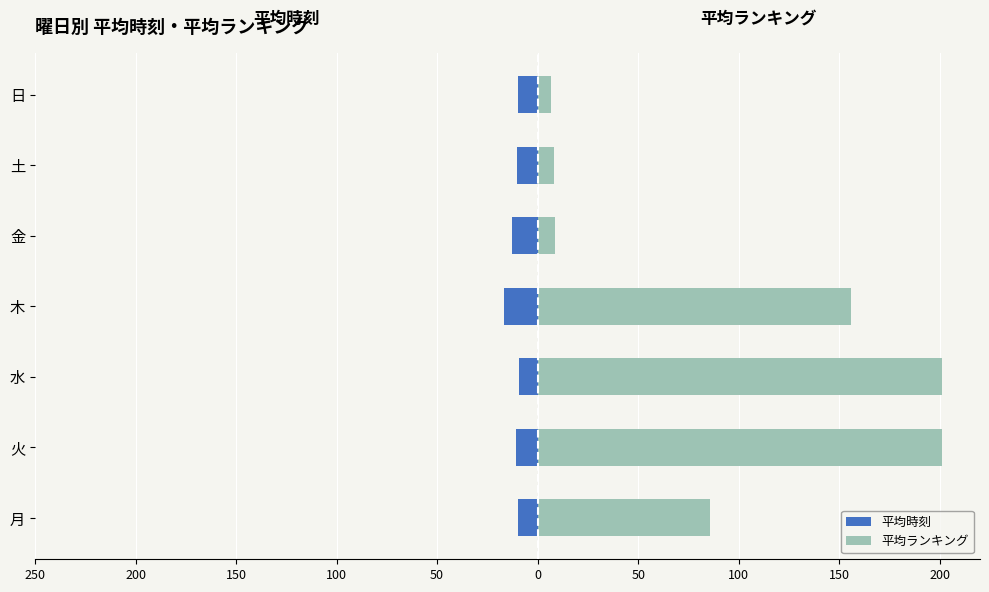

The 平均ランキング series shows 4.0 at 金. True or false?

False